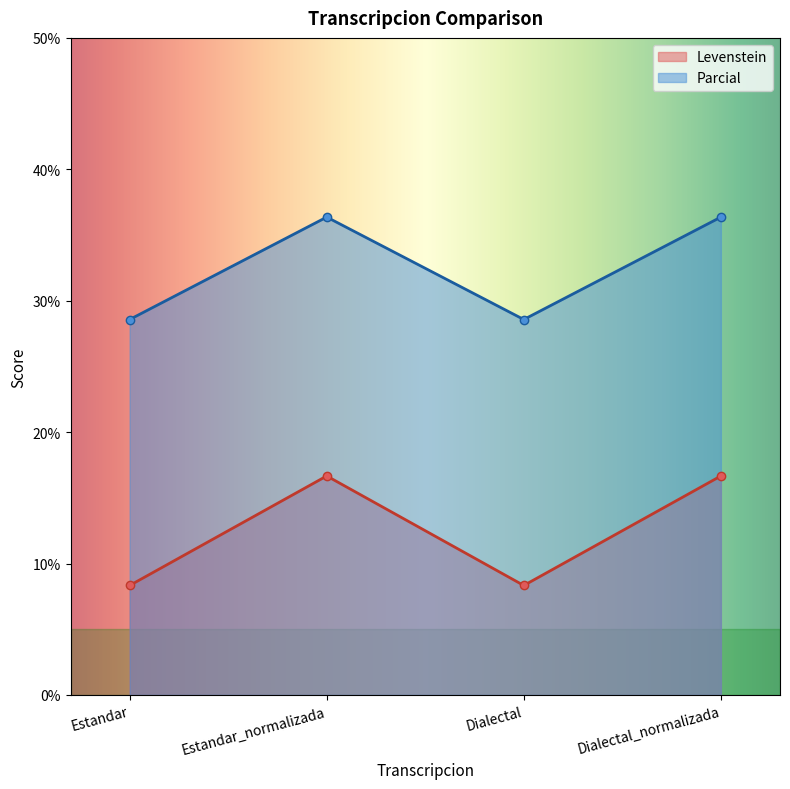

True or false: Levenstein and Parcial cross at least once.

False